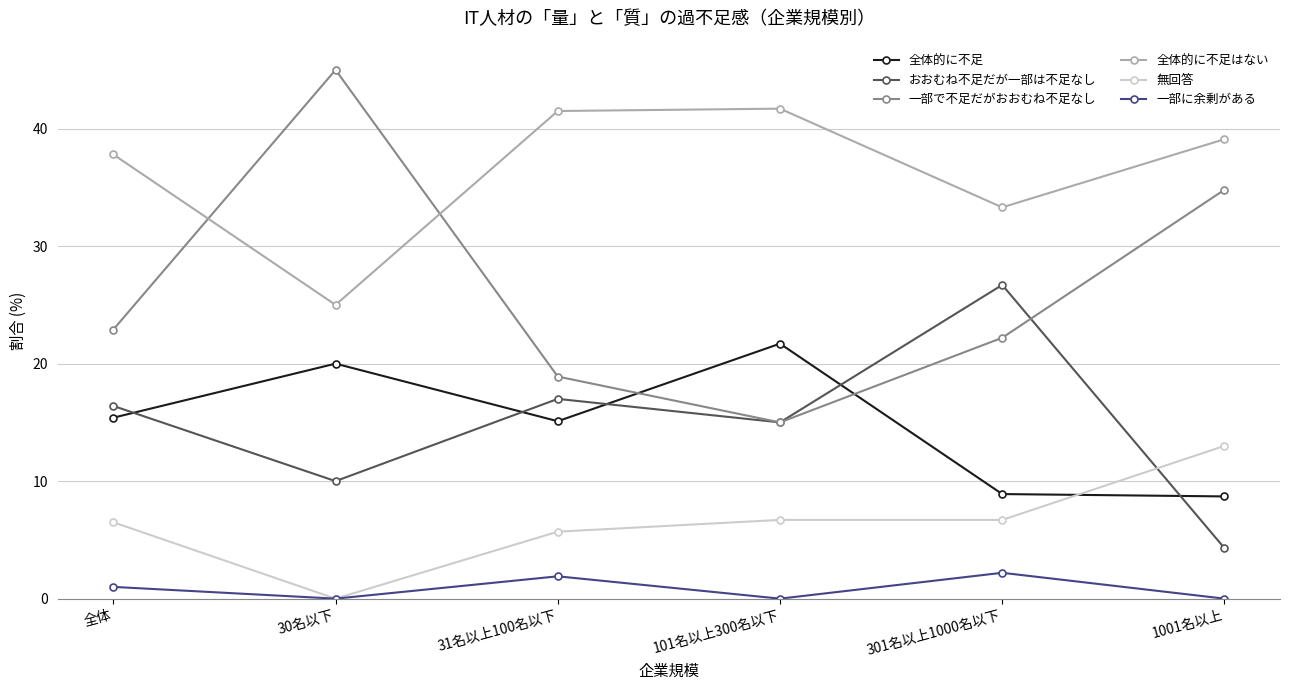

True or false: 一部に余剰がある has more than 2 interior local peaks.

False